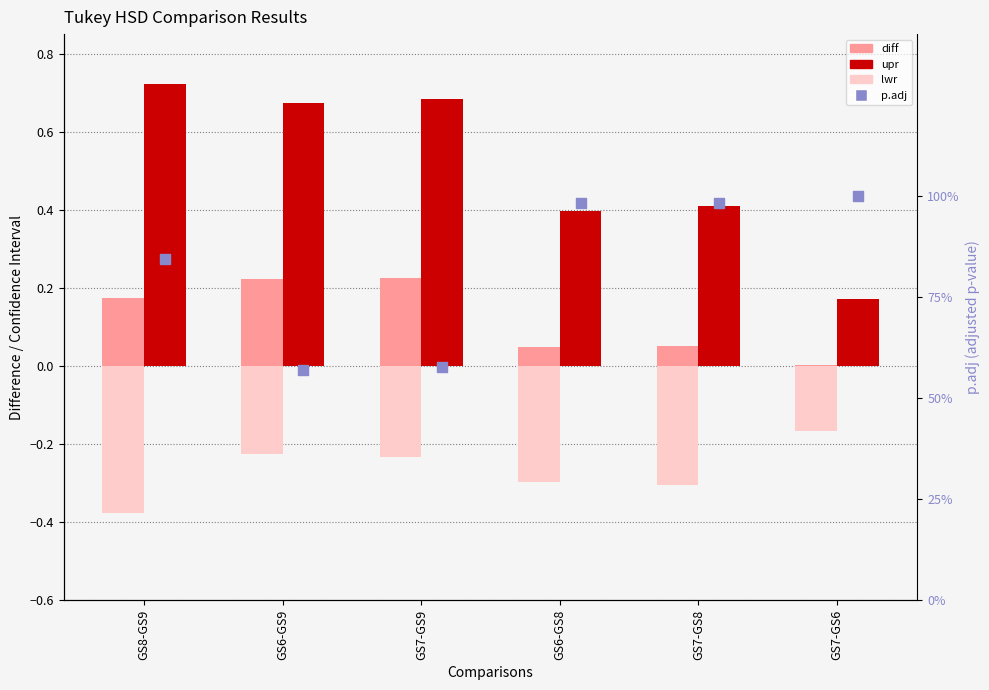

At which category is the sum across all series the highest?

GS8-GS9